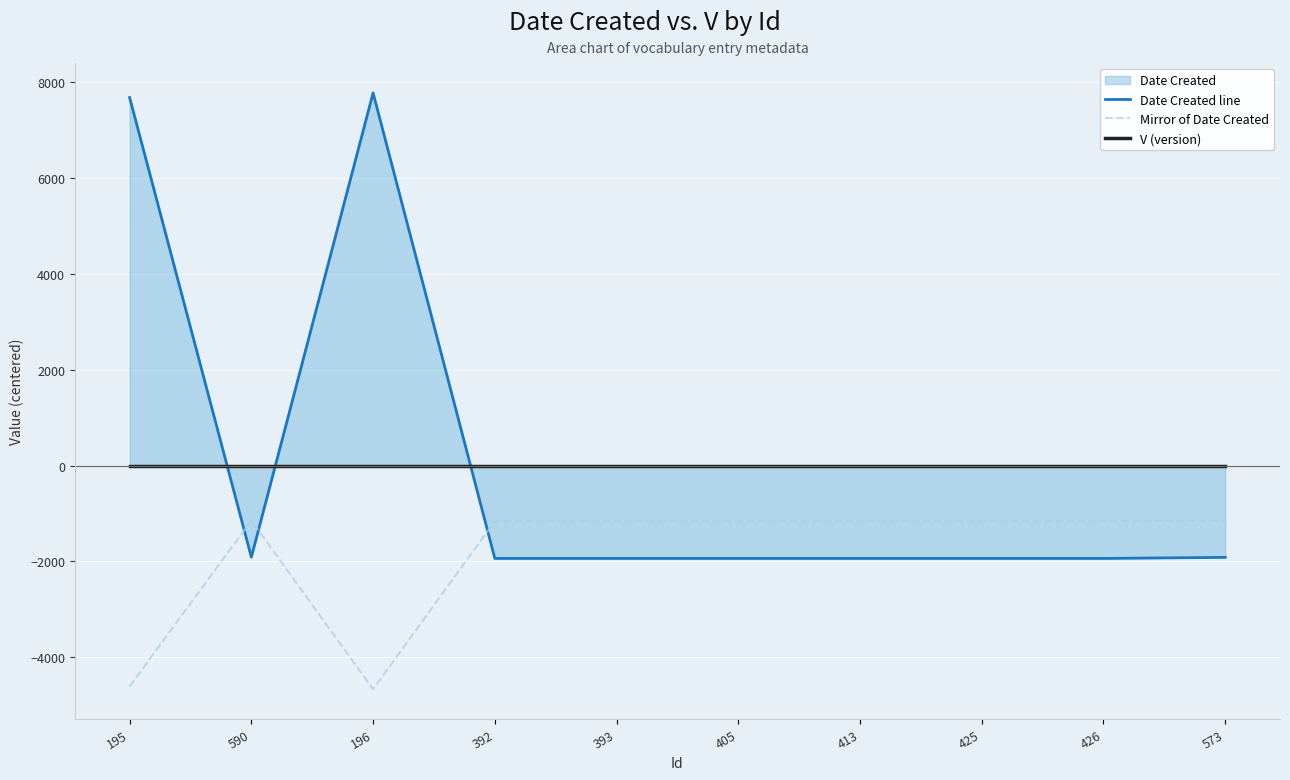

What is the sum of the Date Created line values at 425 and 590?

-3848.2